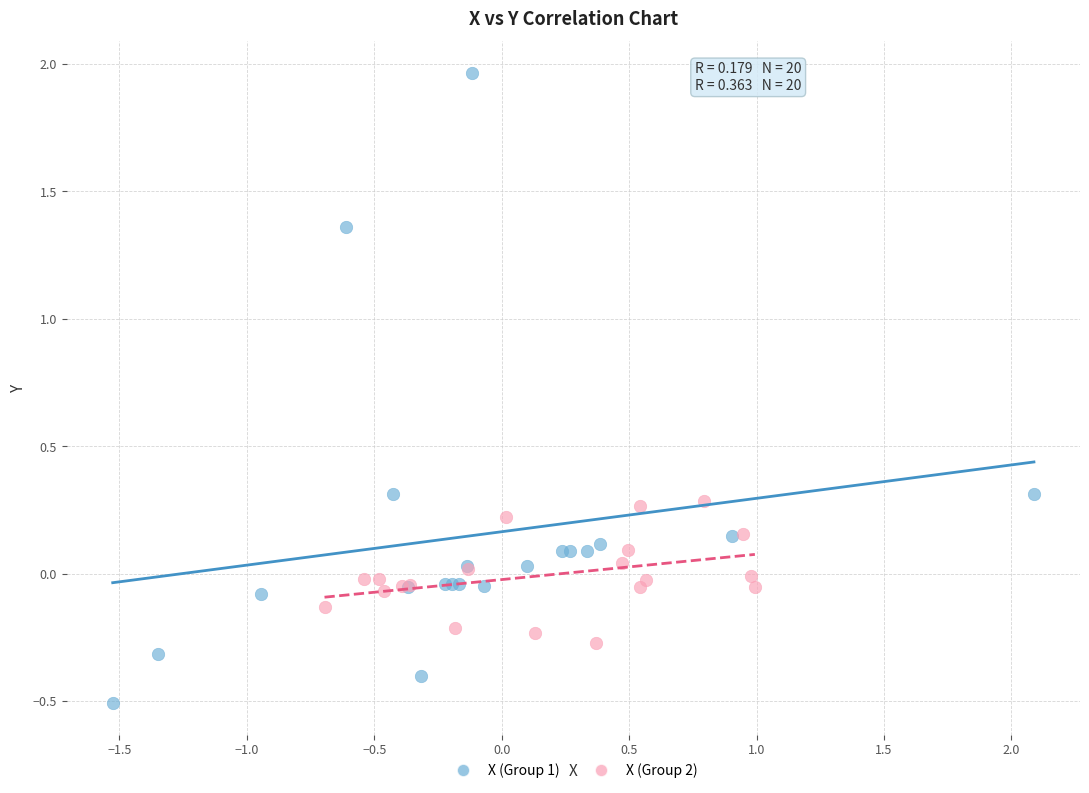

Which series contains the lowest Y value?

X (Group 1)